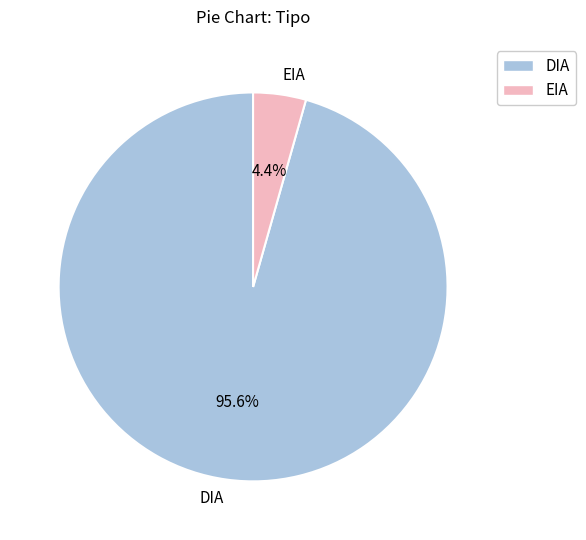

True or false: EIA accounts for 4% of the total.

True